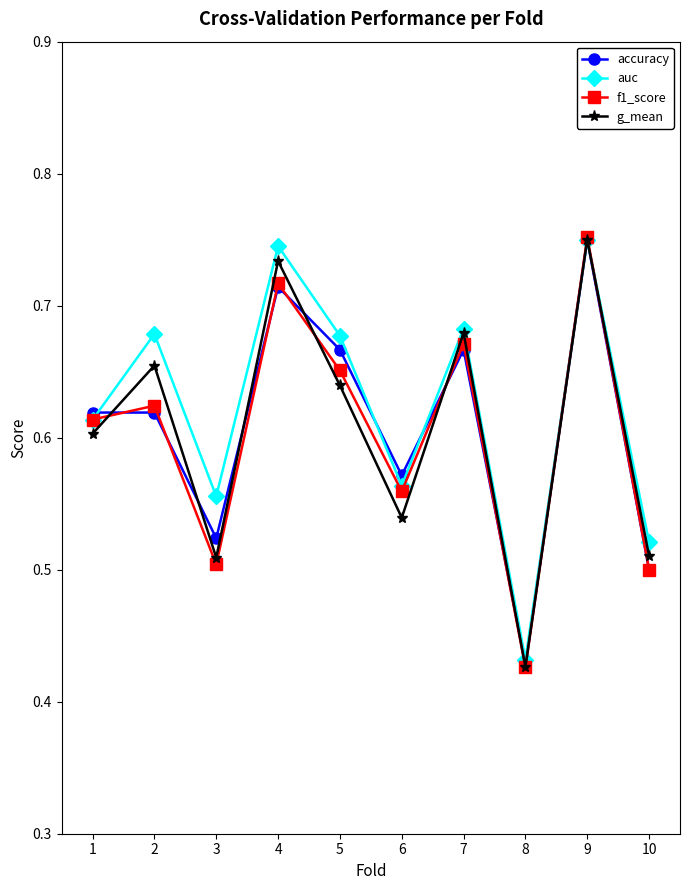

At how many categories does at least one series exceed 0?

10